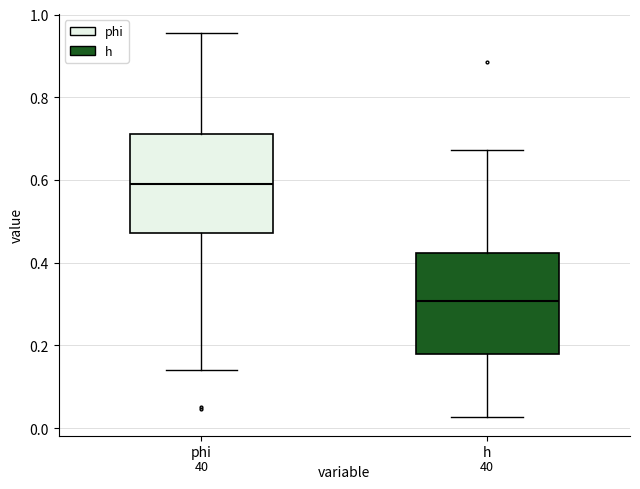

Reading left to right, read every box against the y-axis: the position of its median line, the range the box covers, and the ends of its whiskers. The values are not printed on the chart, so give them approximately, as read against the axis.

phi: median 0.60, box 0.48 to 0.72, whiskers 0.14 to 0.96
h: median 0.30, box 0.18 to 0.42, whiskers 0.02 to 0.68